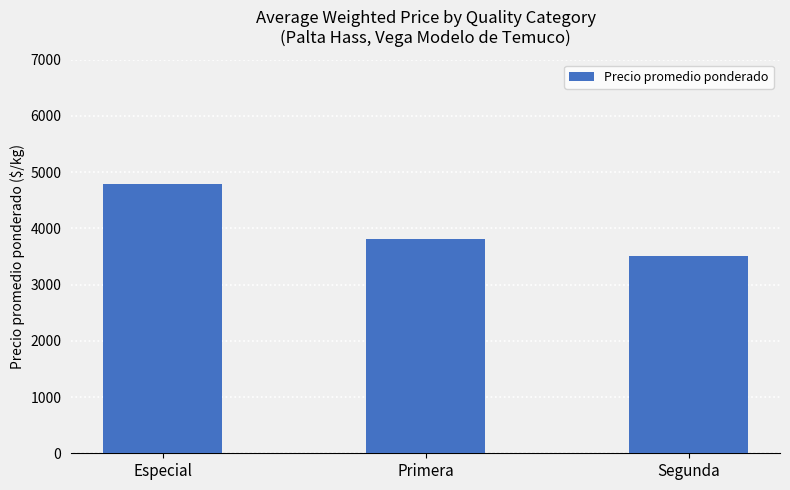

Between Segunda and Primera, which is larger?

Primera